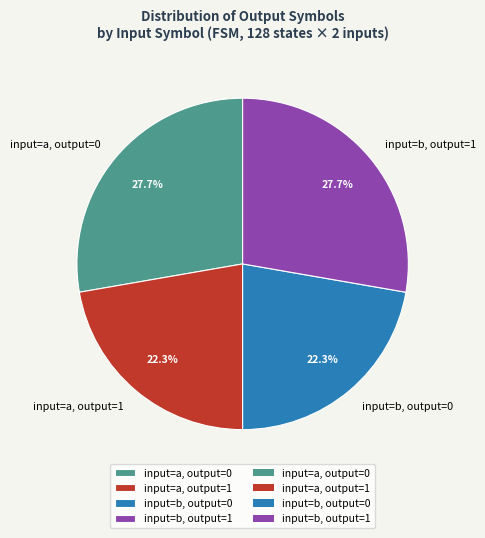

How many slices are in this pie chart?

4